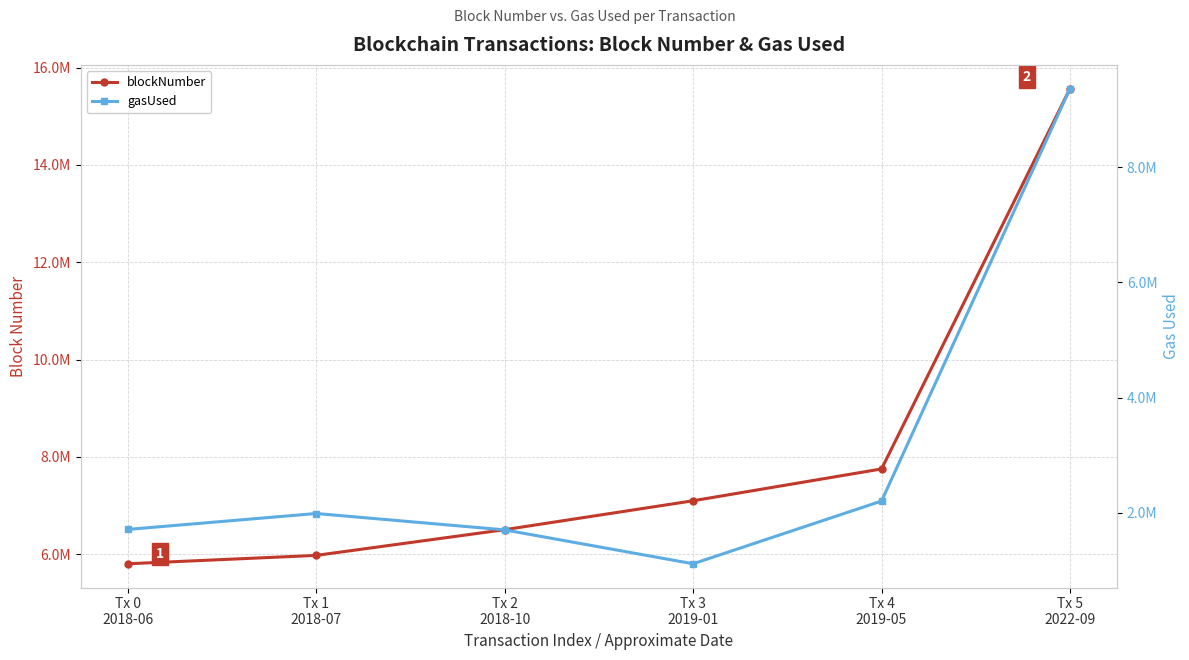

Is it true that gasUsed equals 1984472 at Tx 1
2018-07?

True